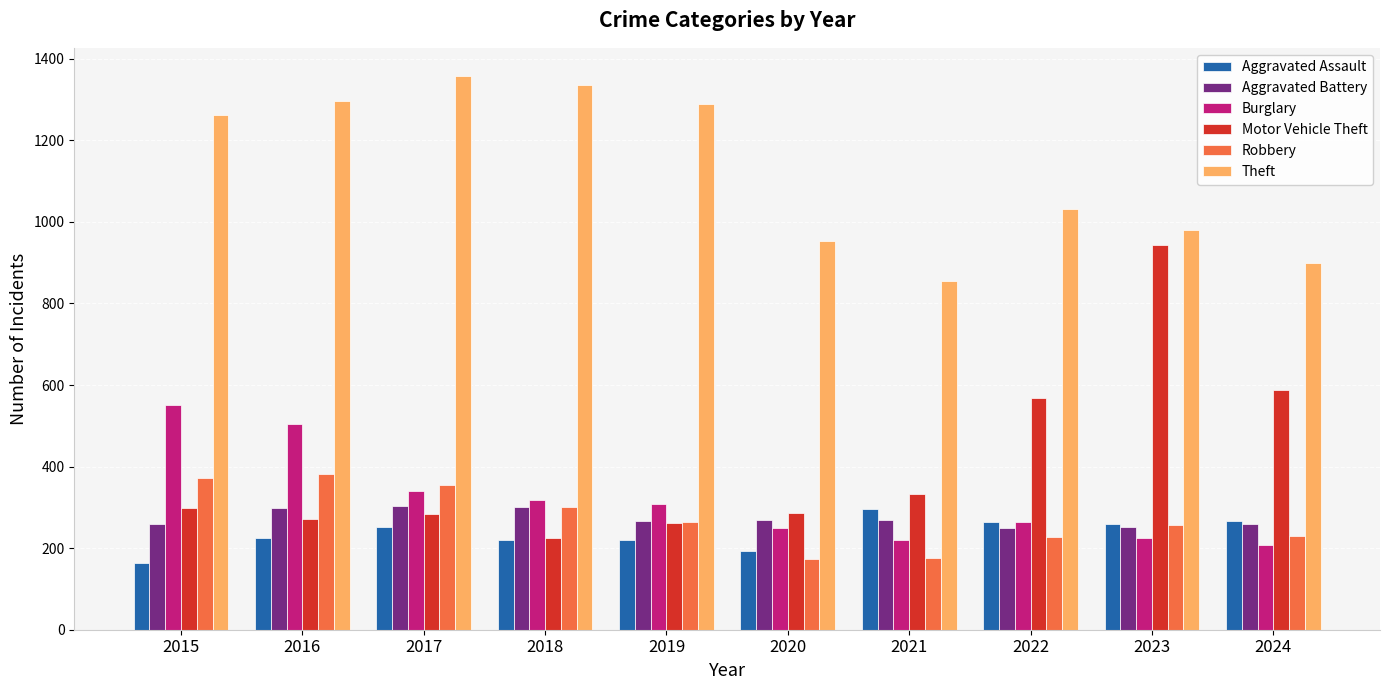

Which series has the largest range (max minus min)?

Motor Vehicle Theft